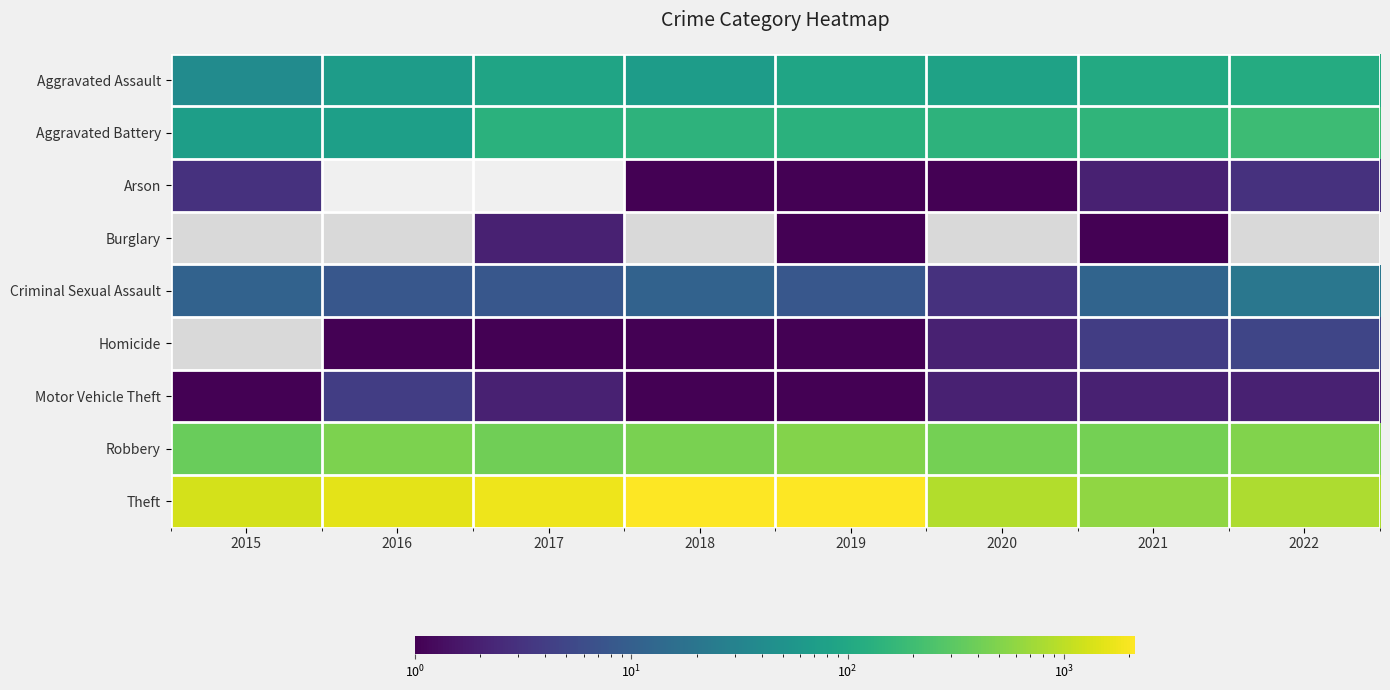

At which category is the sum across all series the highest?

2019